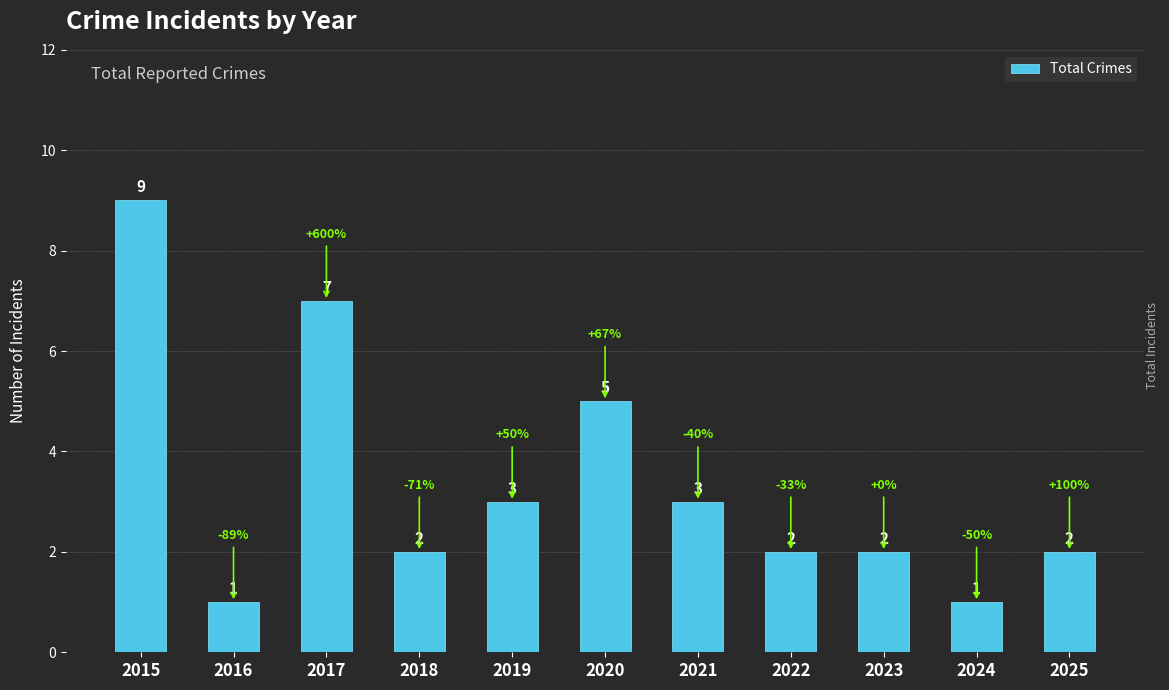

The value at 2022 is 1. True or false?

False